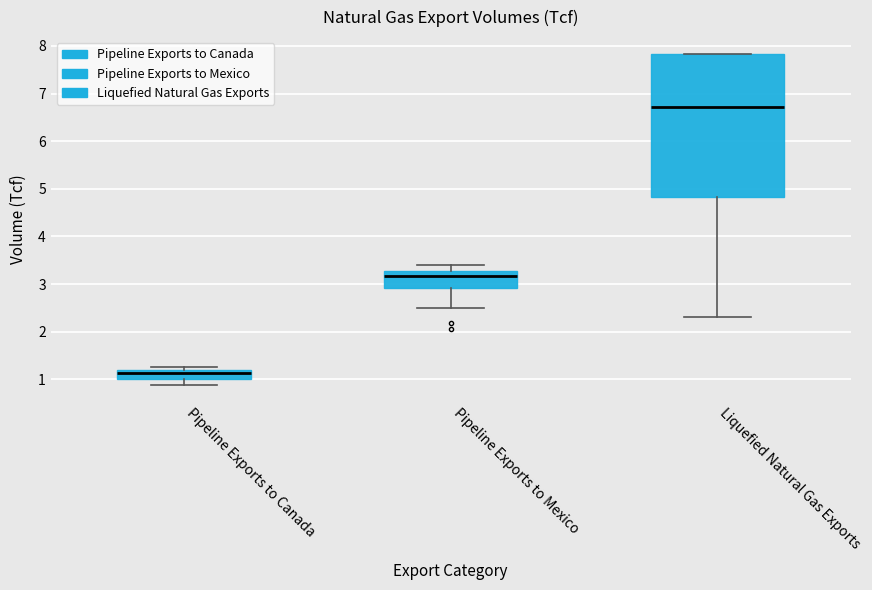

Reading left to right, transcribe this box plot: for each box, give where its median line is, the range the box spans, and where its two whiskers end, as read against the y-axis. The values are not printed on the chart, so give them approximately, as read against the axis.

Pipeline Exports to Canada: median 1.1, box 1.0 to 1.2, whiskers 0.9 to 1.3
Pipeline Exports to Mexico: median 3.2, box 2.9 to 3.3, whiskers 2.5 to 3.4
Liquefied Natural Gas Exports: median 6.7, box 4.8 to 7.8, whiskers 2.3 to 7.8